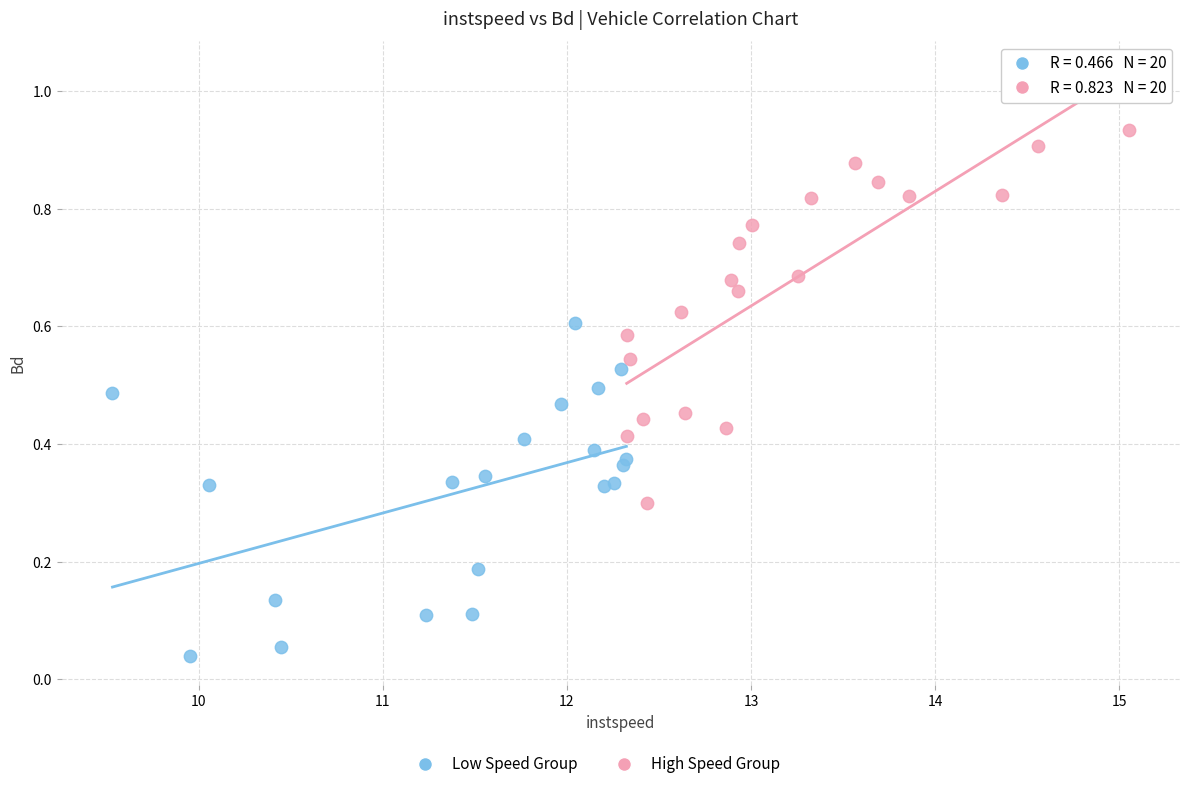

Which series contains the lowest Y value?

Low Speed Group